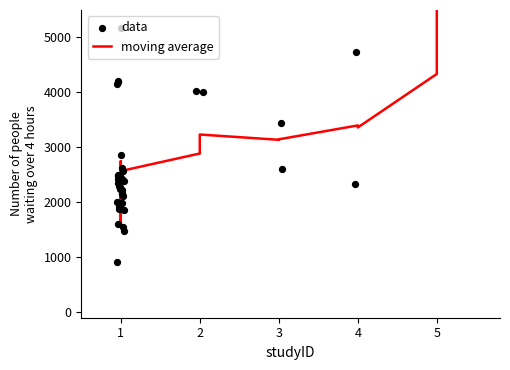

Which series contains the lowest Y value?

data